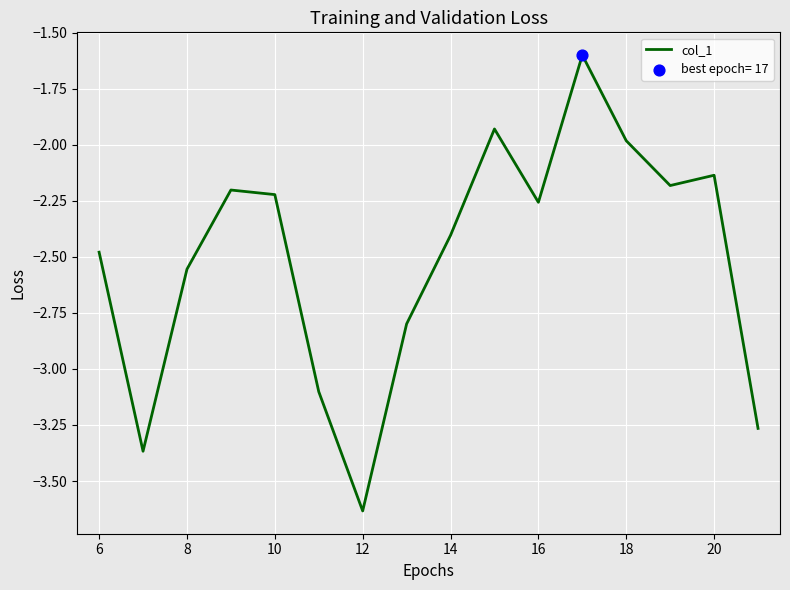

What is the maximum value shown in the chart?

-1.6